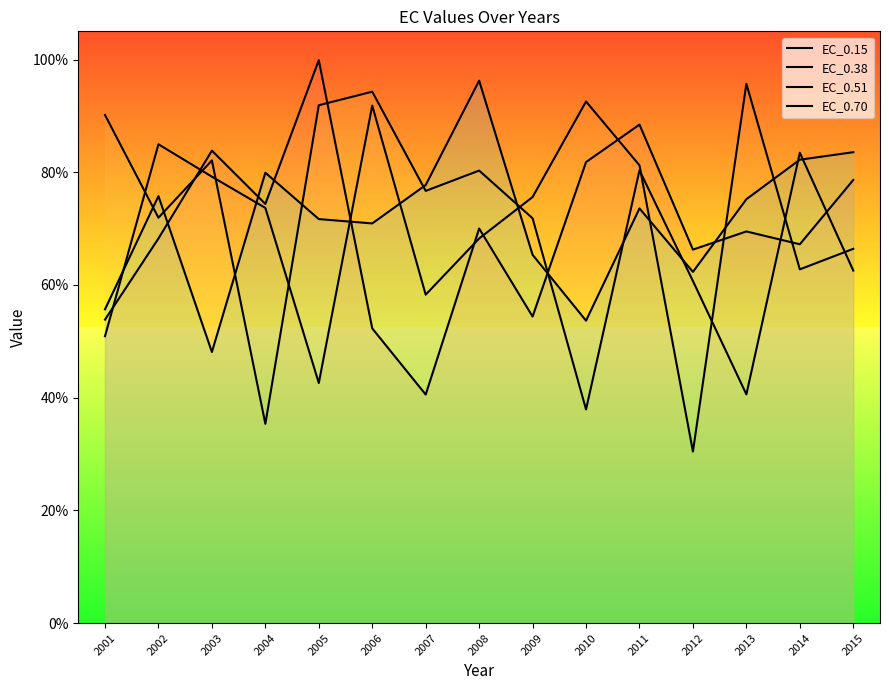

True or false: EC_0.38 and EC_0.15 cross at least once.

True